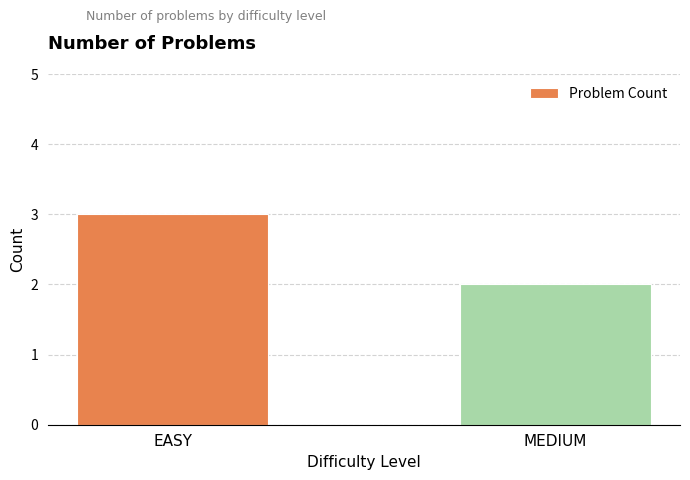

Is it true that the value at EASY is 3?

True